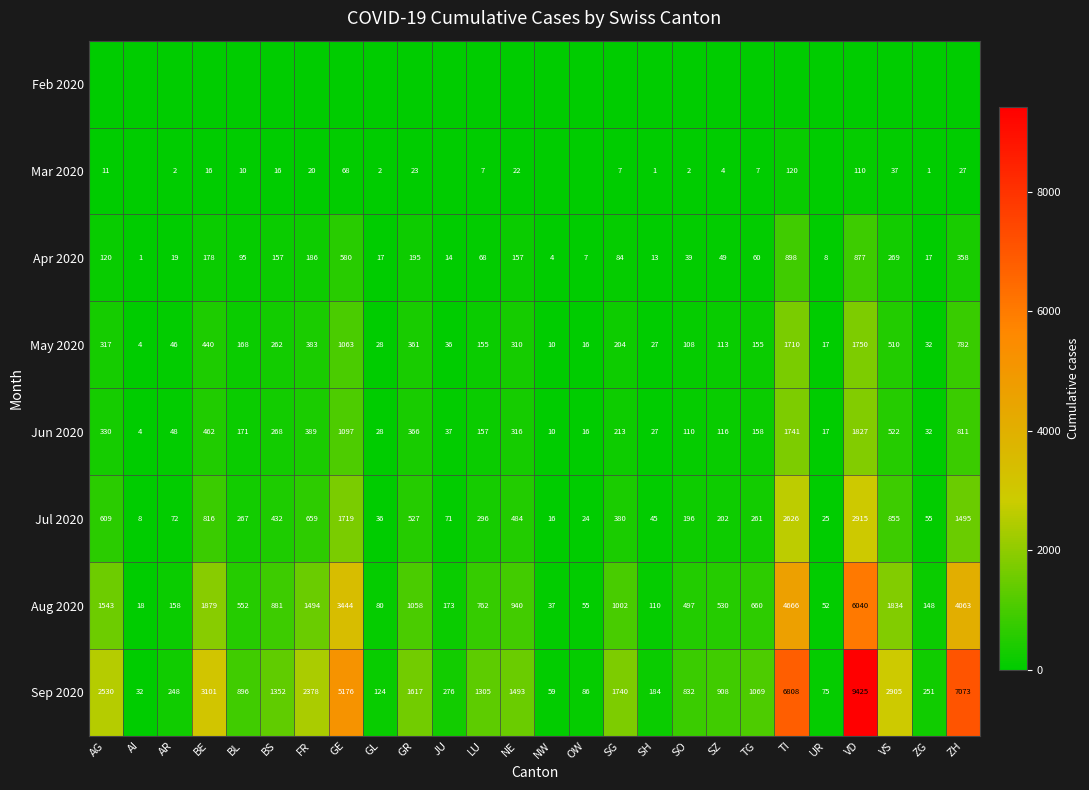

Between GE and VS, which is larger?

GE